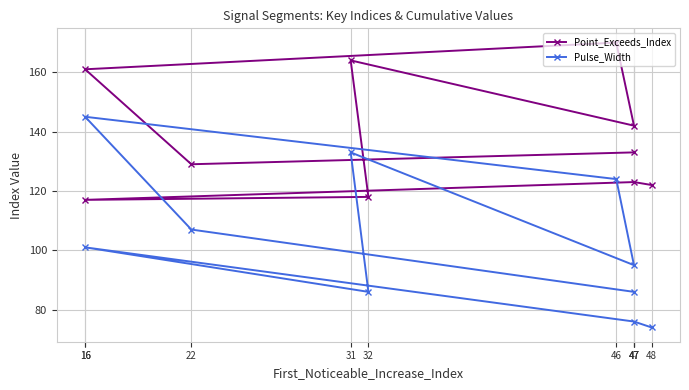

What is the difference between the Pulse_Width values at 16 and 16?

44